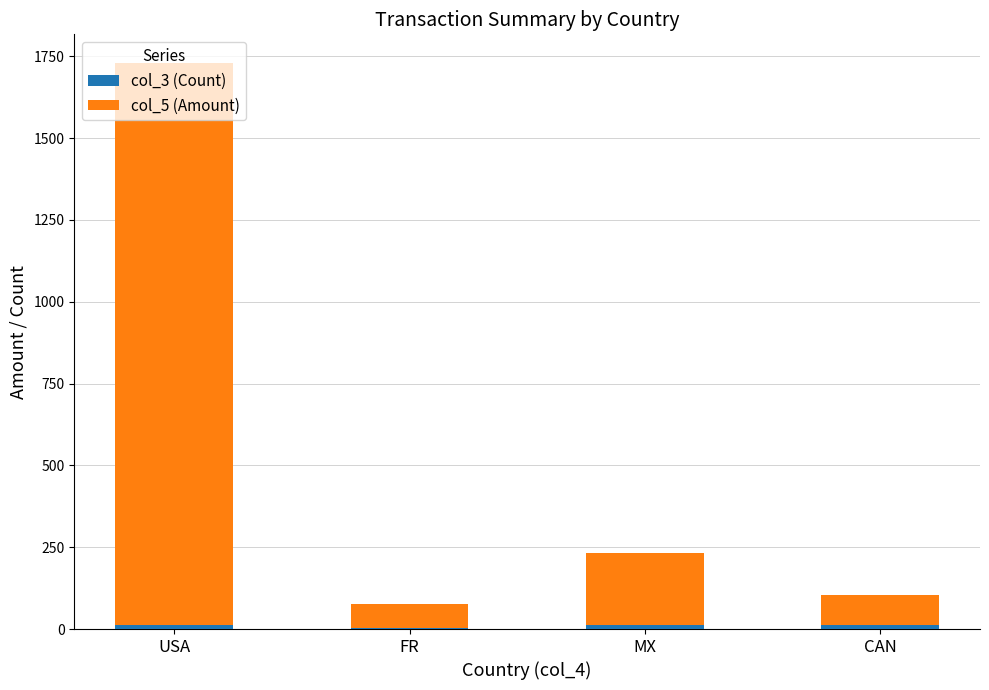

At which category is the sum across all series the highest?

USA